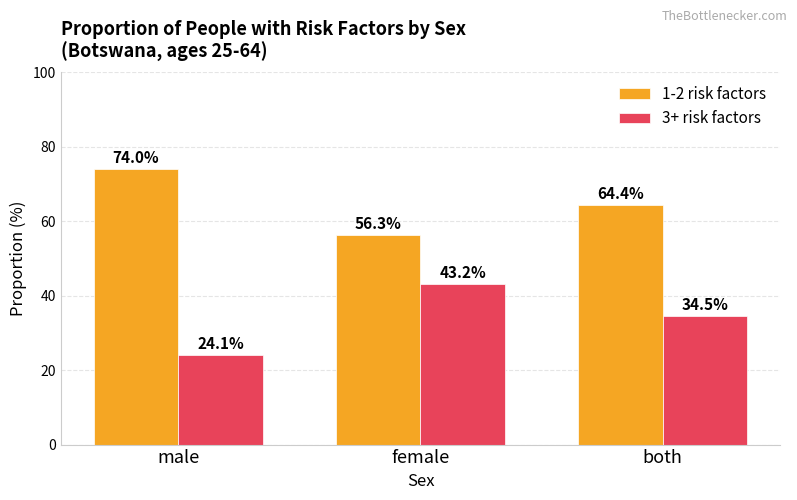

What is the total value across all series at both?

98.9